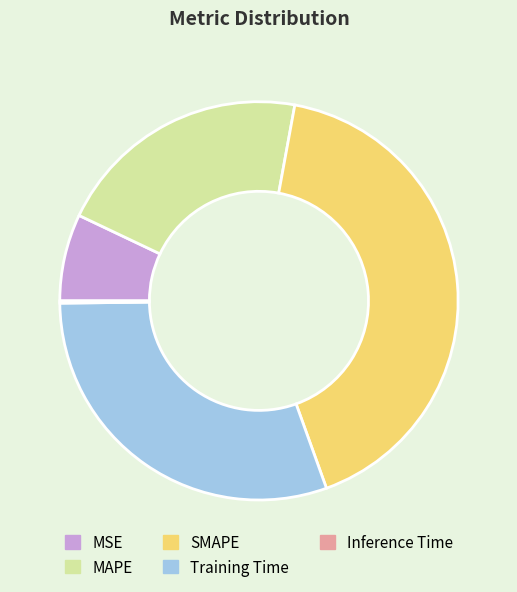

Do MSE and Training Time together represent more than half of the pie?

No